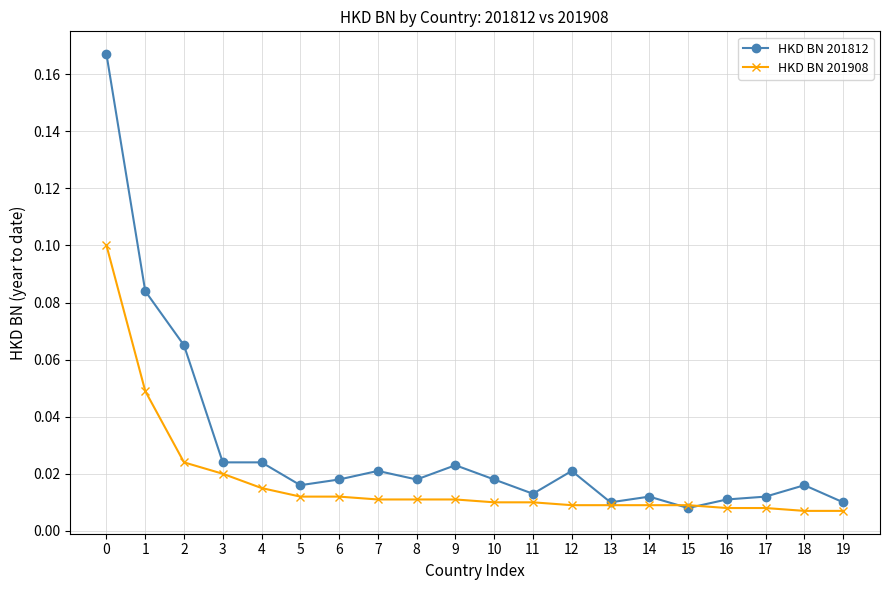

At which label is HKD BN 201812 closest to 0?

15